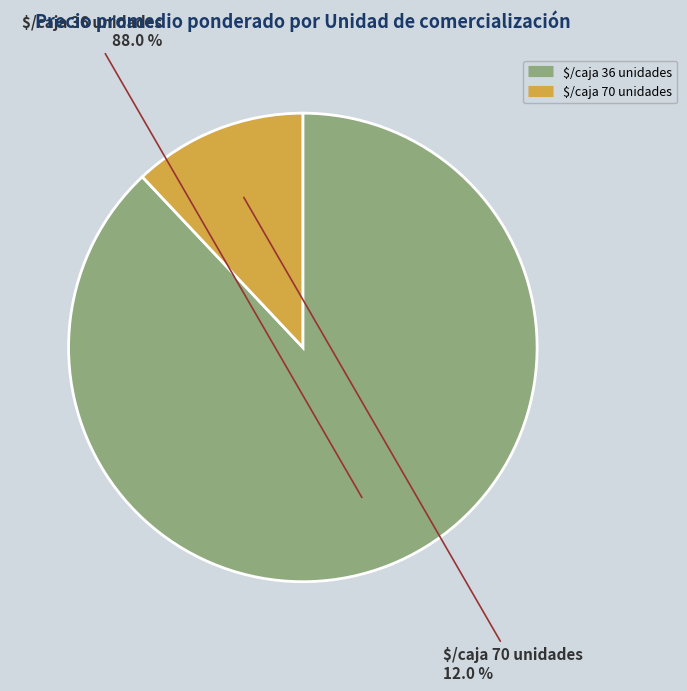

Is there a majority slice in this chart?

Yes